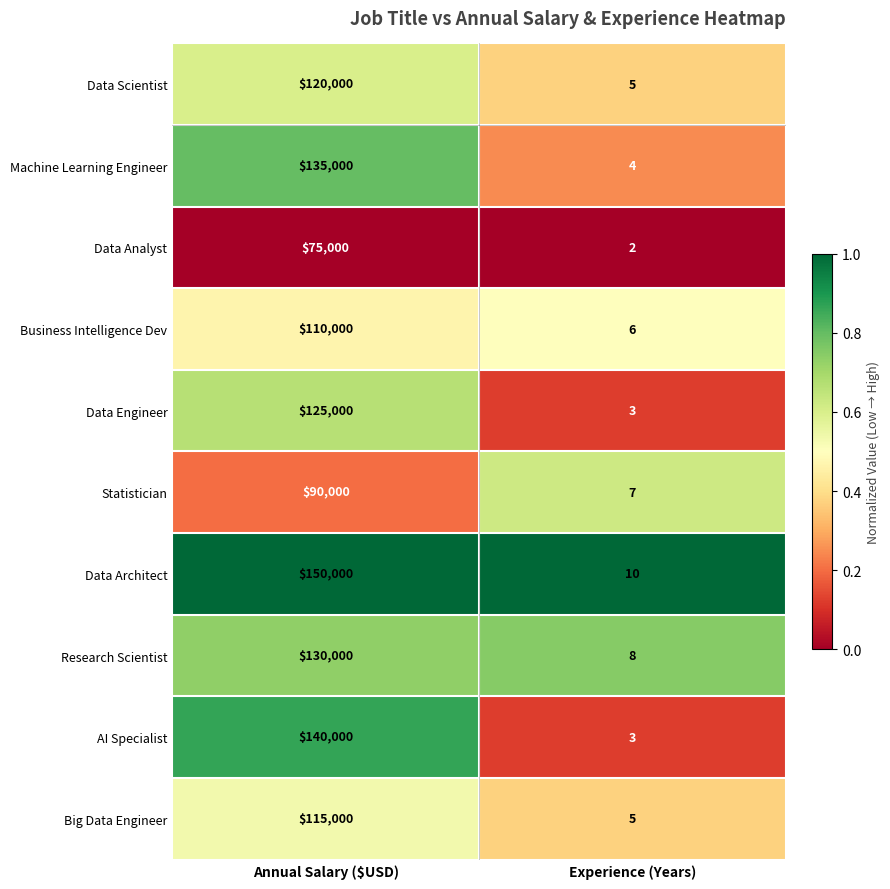

What is the sum of all Big Data Engineer values?

115005